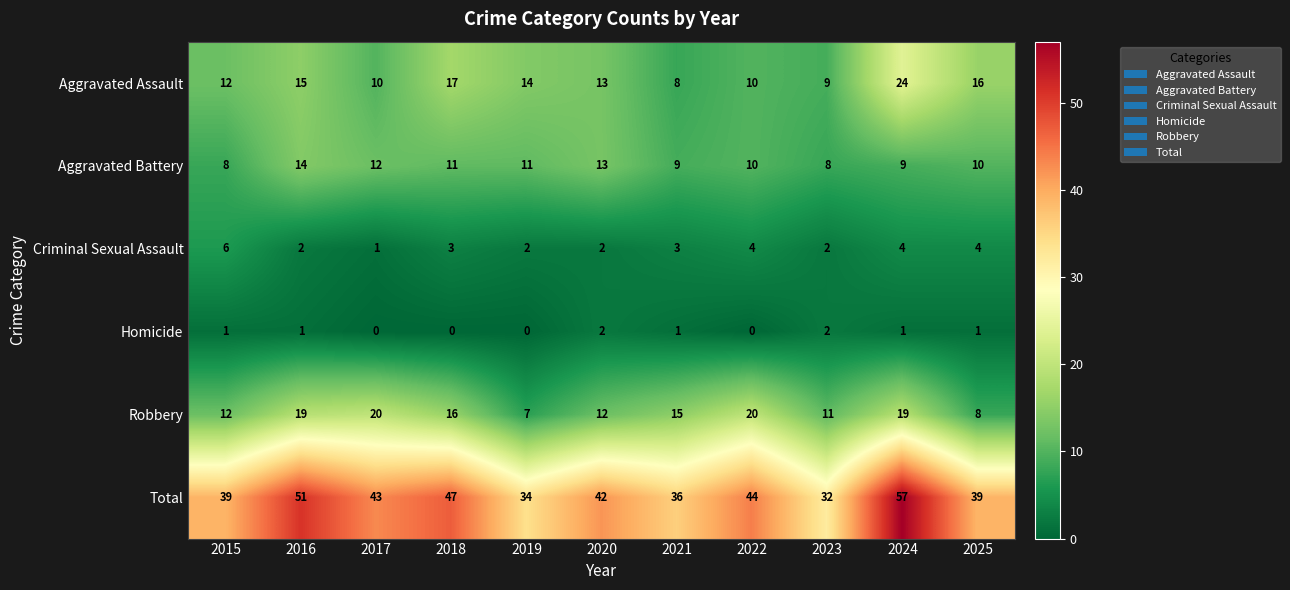

How many Aggravated Battery values are between 9 and 12?

7